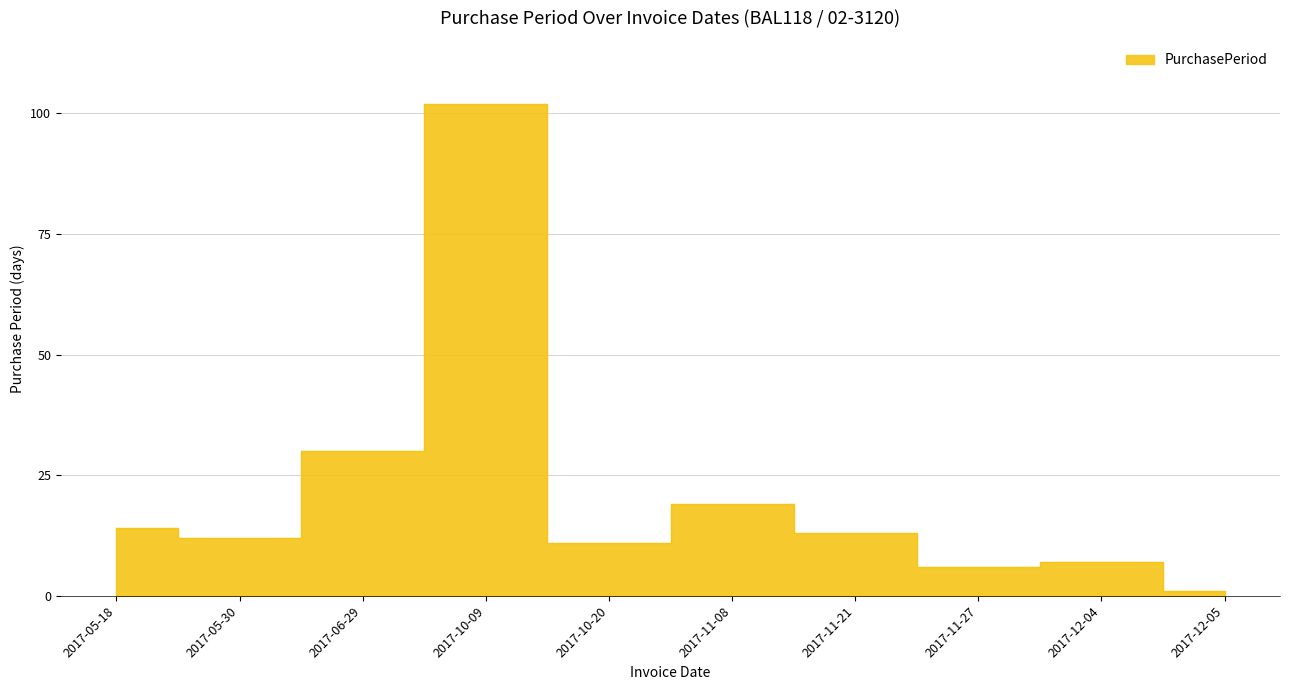

Is it true that the value at 2017-05-18 is 10?

False